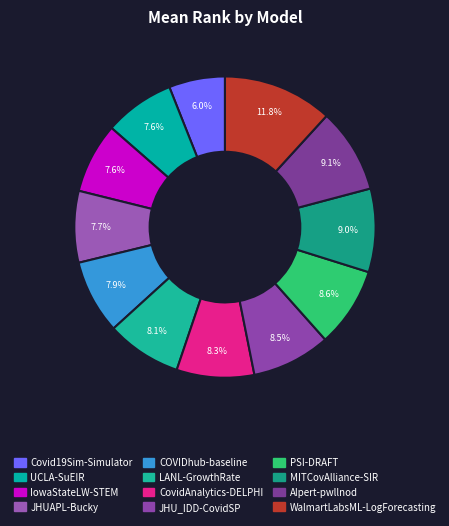

Is it true that COVIDhub-baseline is 8% of the pie?

True